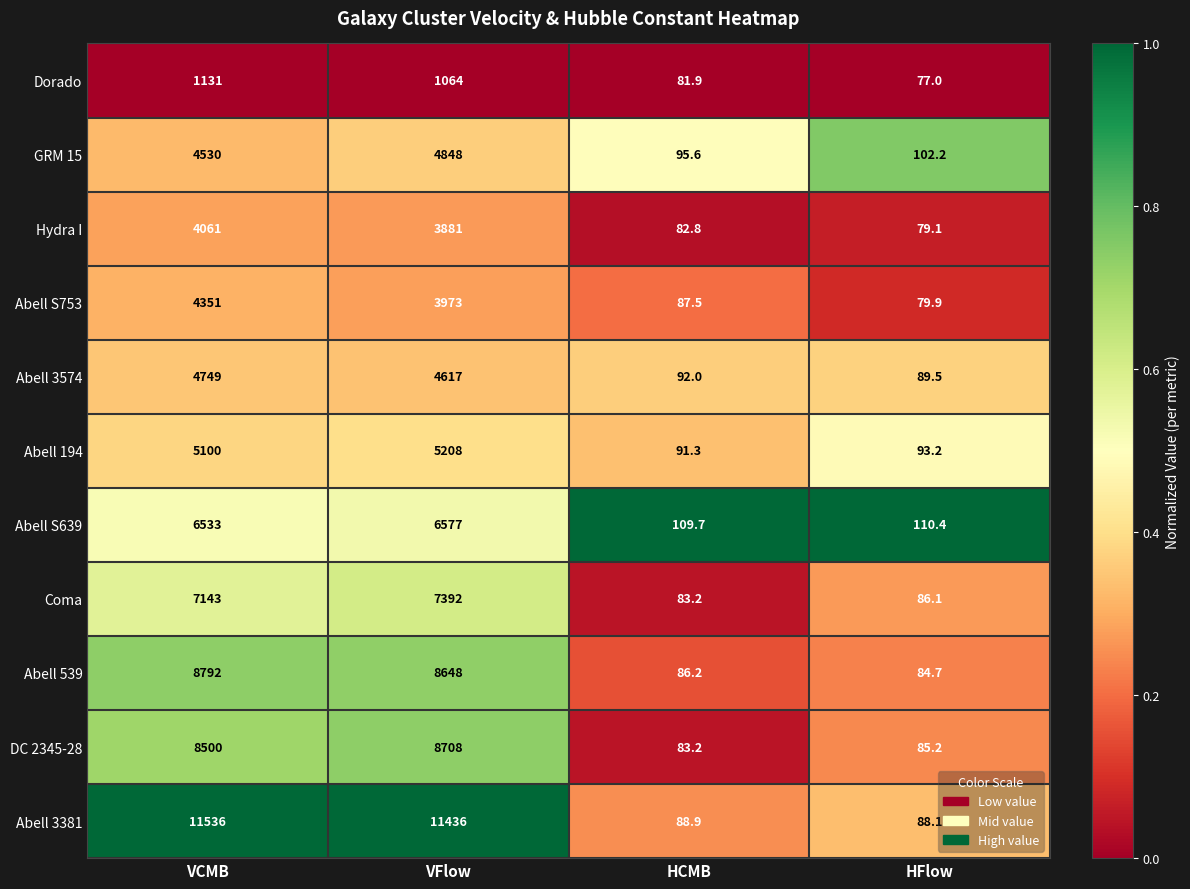

What is the difference between the highest and lowest values at HFlow?

33.4